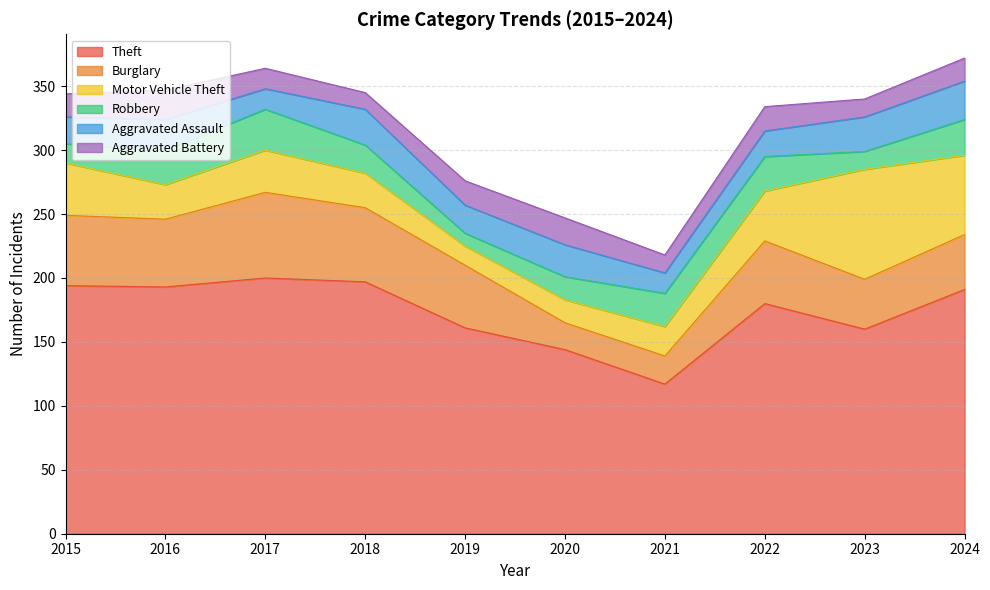

Count the number of data series in this chart.

6